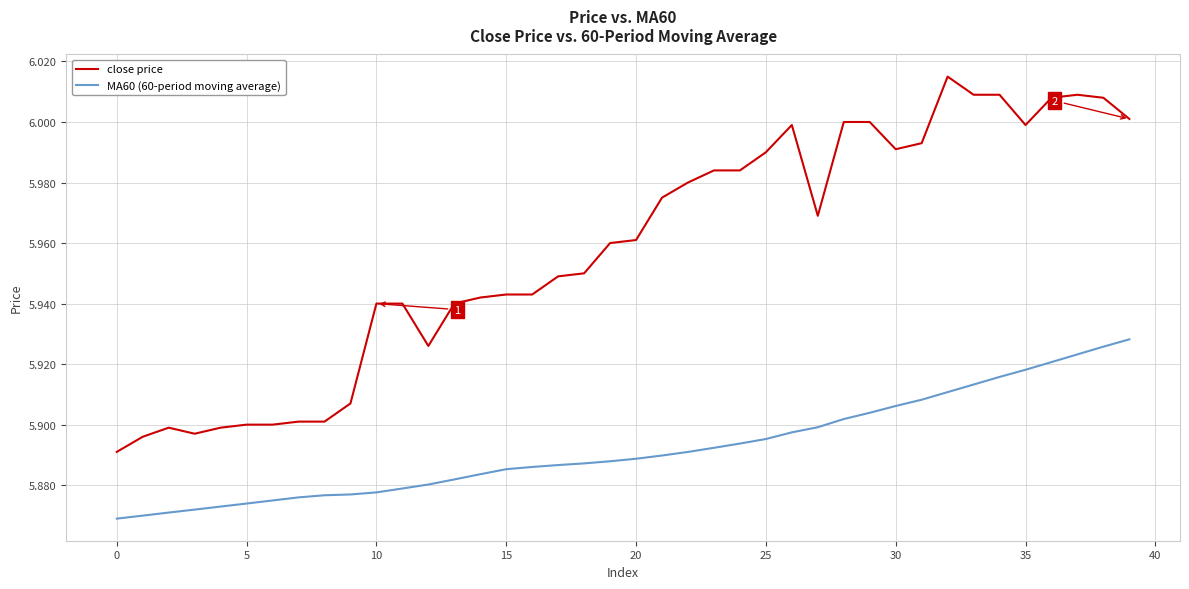

Rank the series by their average value, from highest to lowest.

close price, MA60 (60-period moving average)